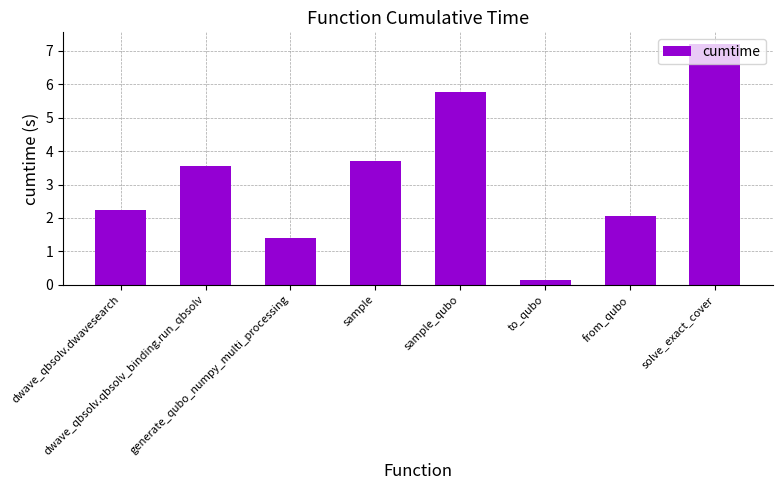

What is the maximum value shown in the chart?

7.2